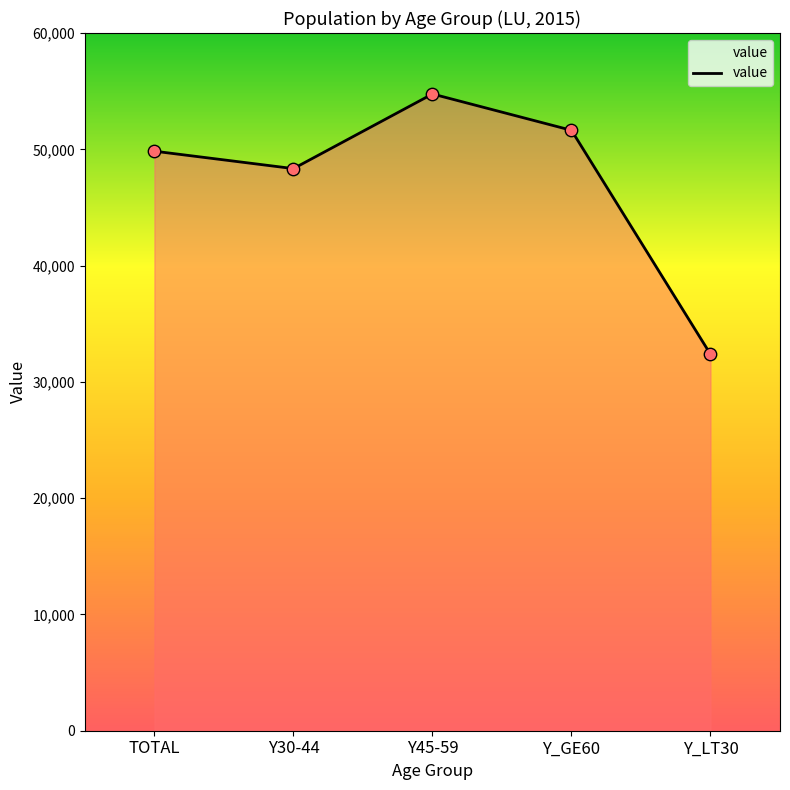

What is the ratio of the value at TOTAL to the value at Y_GE60?

1.0